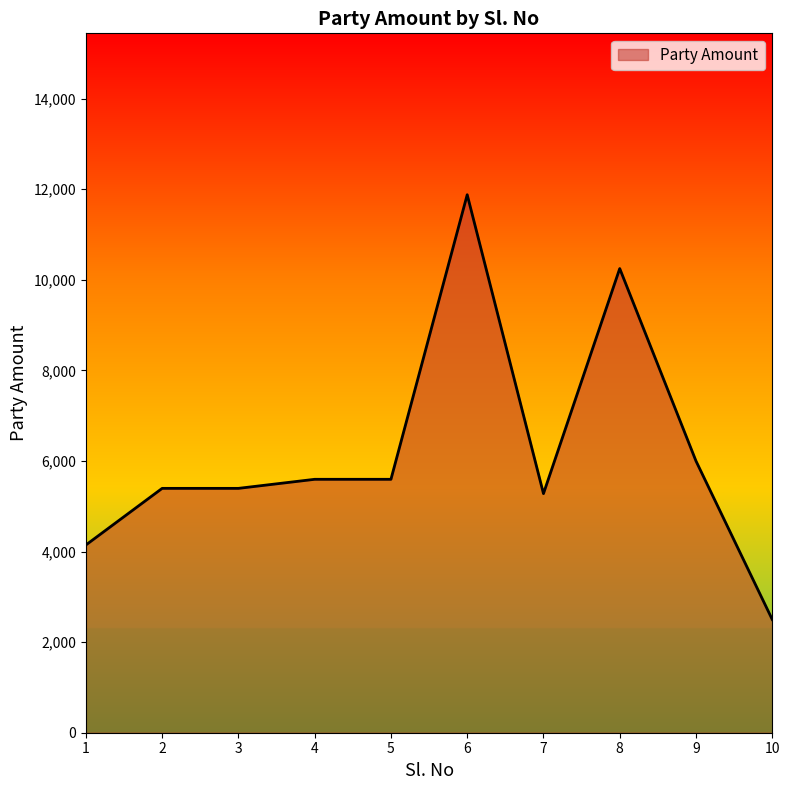

The chart shows a value of 5596 at 4. True or false?

True